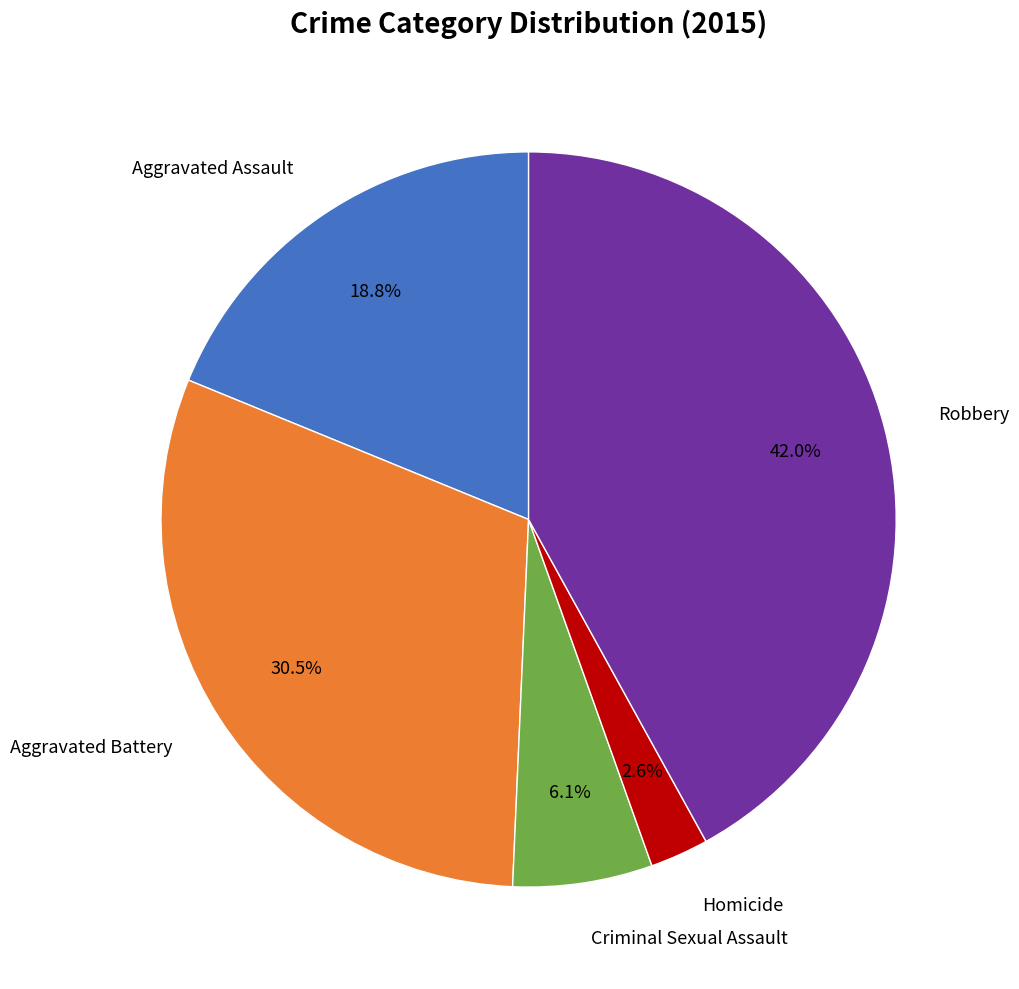

How many segments does this pie chart have?

5